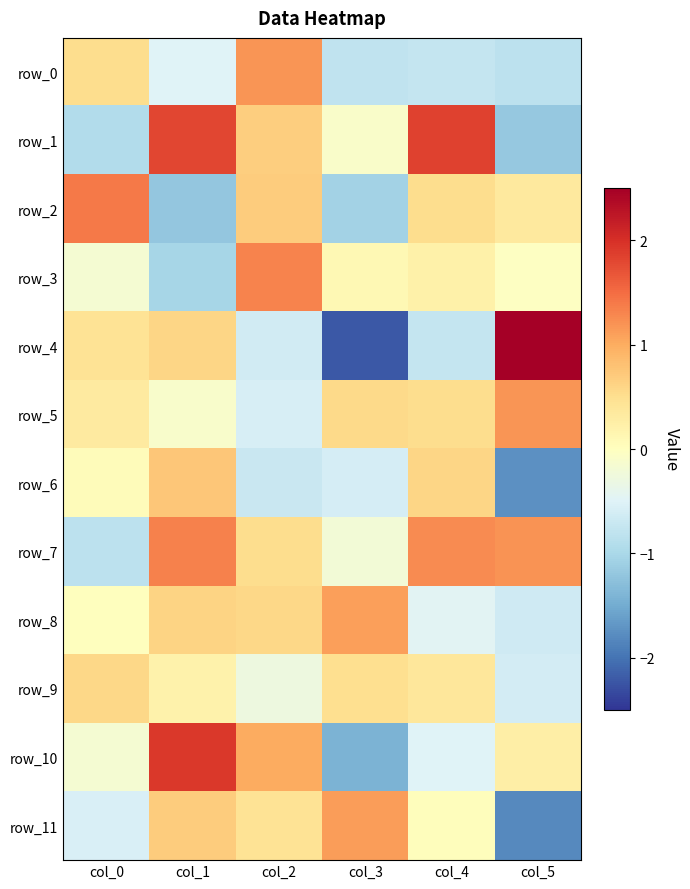

What is the total value across all series at col_0?

0.6